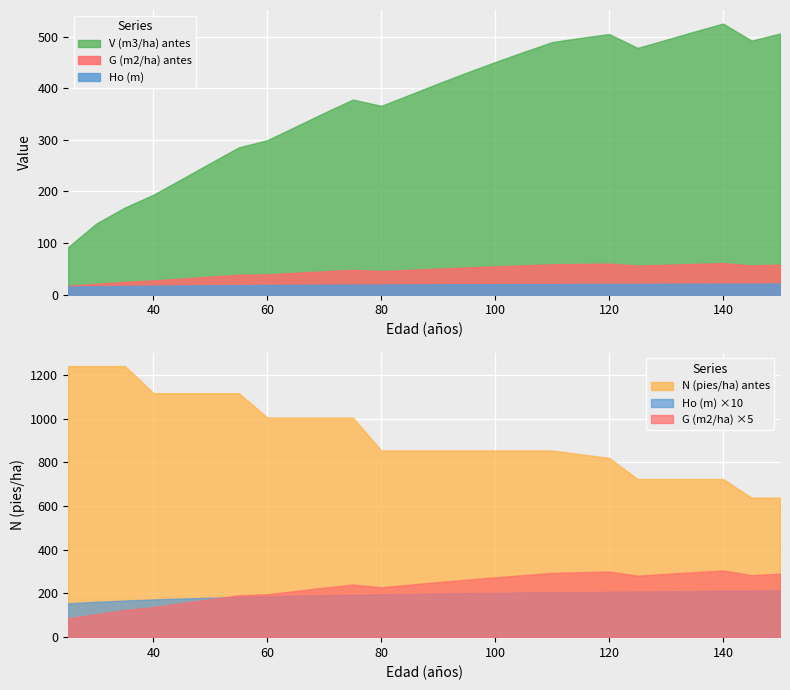

True or false: N (pies/ha) antes has more than 0 interior local peaks.

False